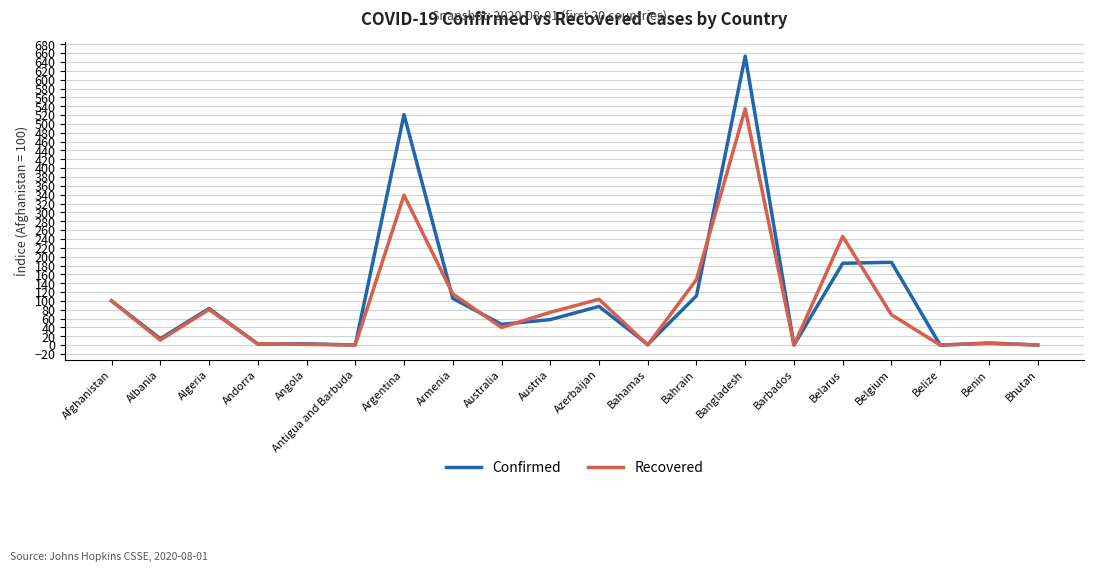

Which series has the widest spread of values?

Confirmed